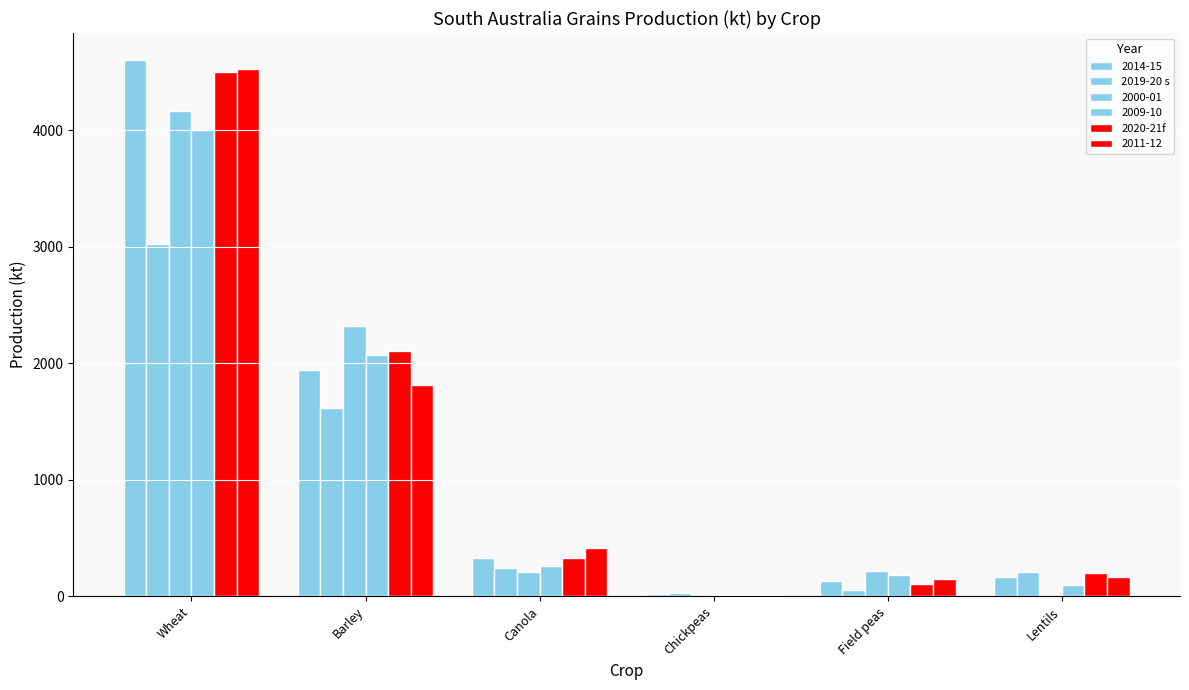

Count the number of categories in the chart.

6